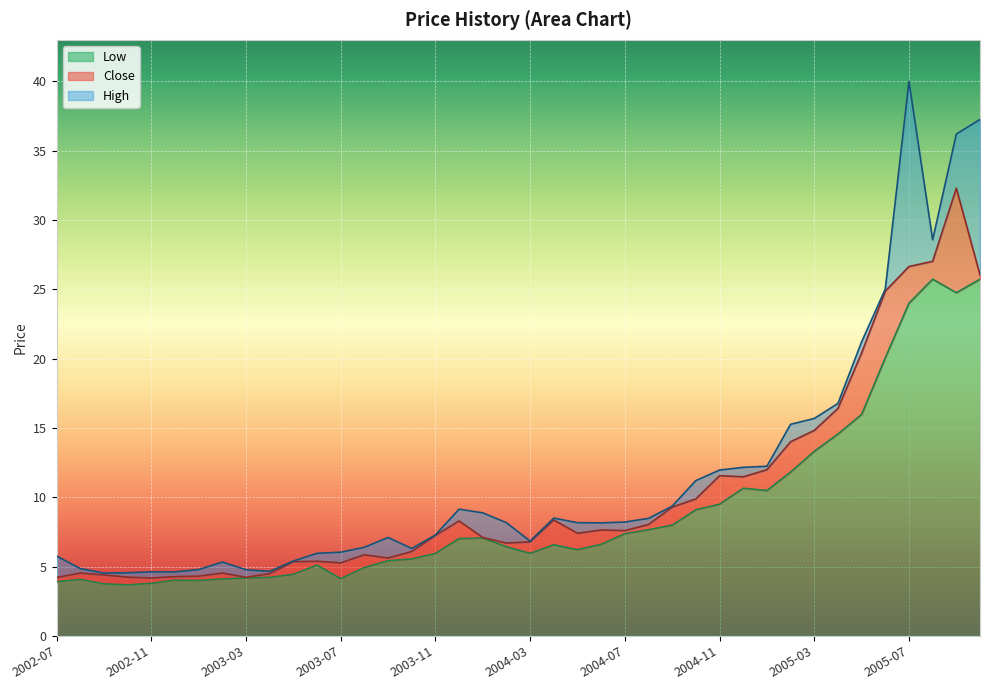

What is the difference between the maximum and second lowest values in the Low series?

22.0